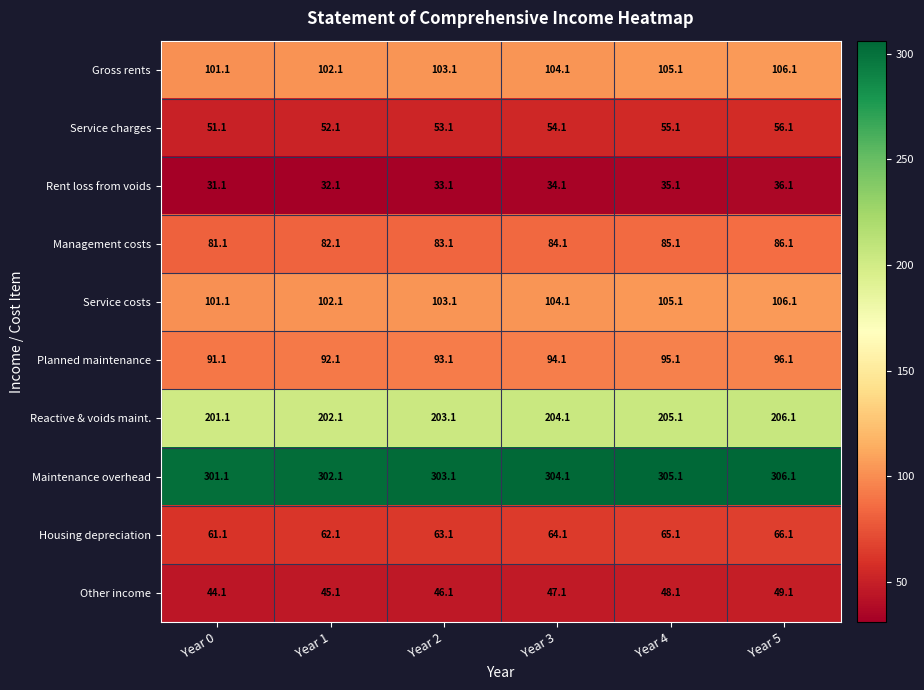

True or false: Management costs has a value of 22.9 at Year 2.

False